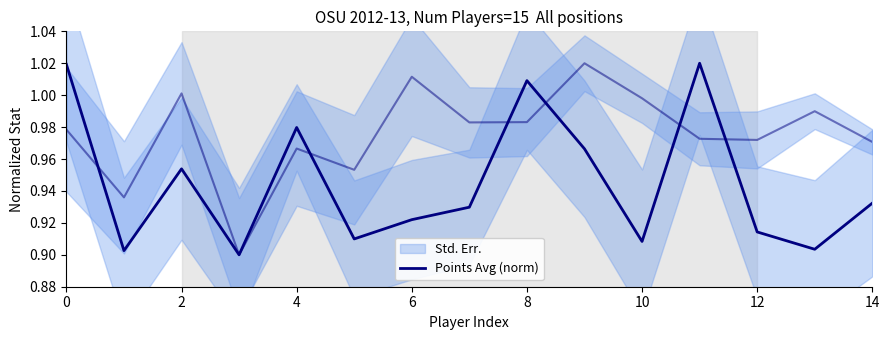

At which category does the chart reach its peak across all series?

11